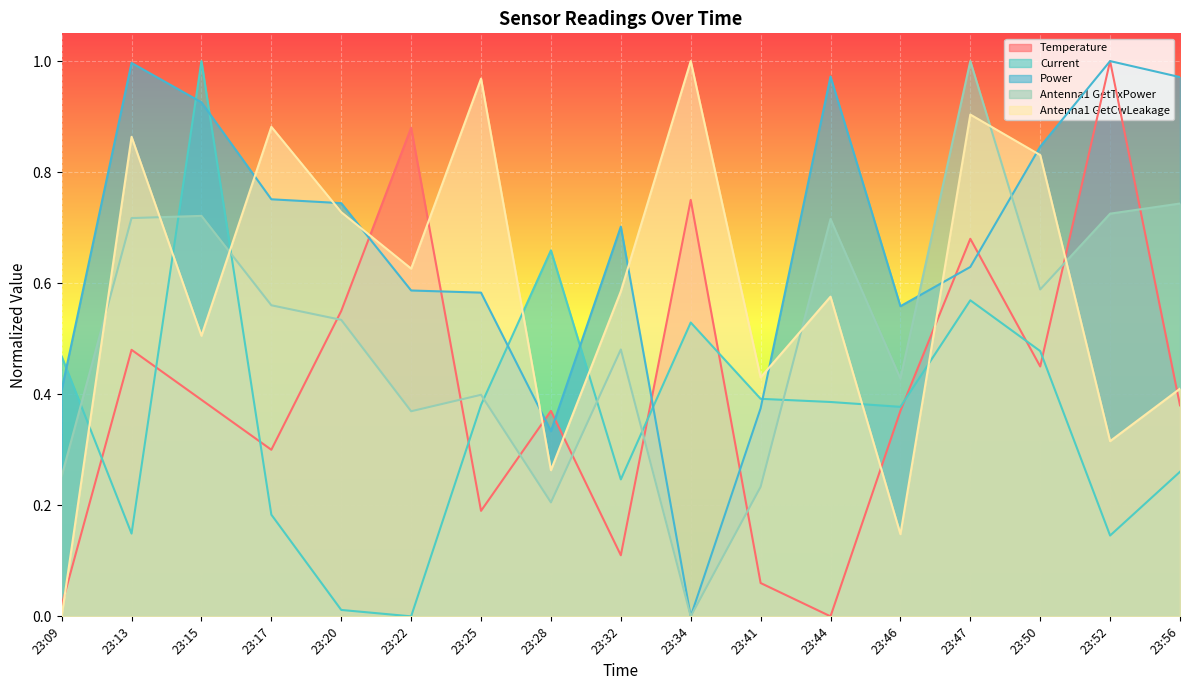

What is the value of the Temperature point at the 2nd from the left?

0.5